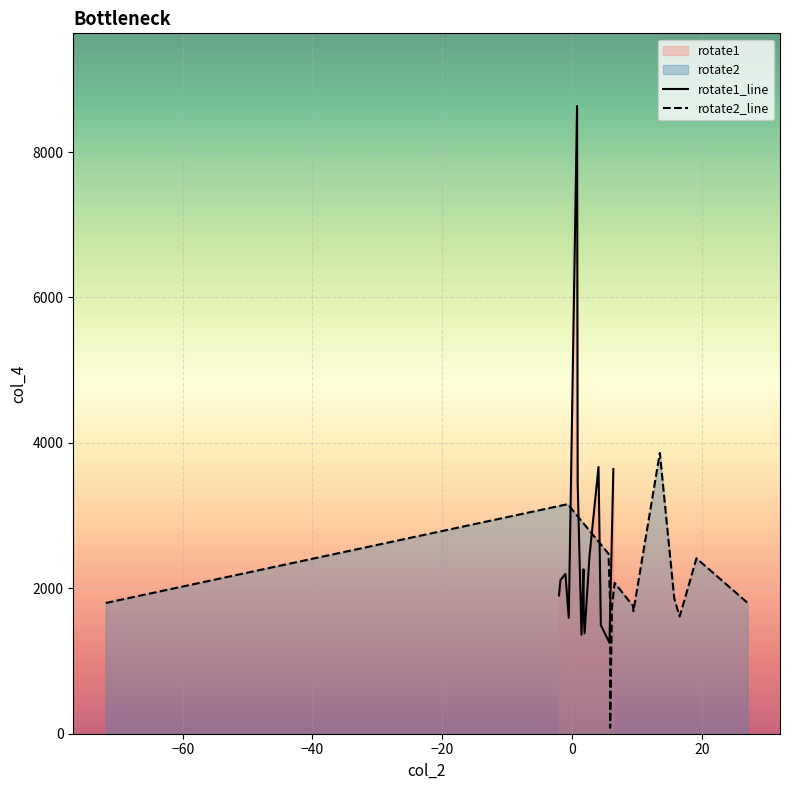

How many categories are shown in the chart?

15